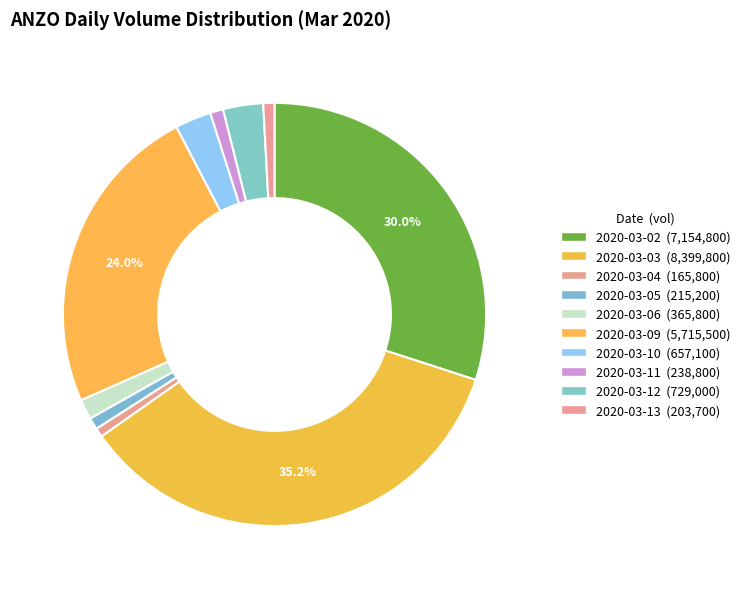

To the nearest percent, what portion does 2020-03-10 represent?

3%